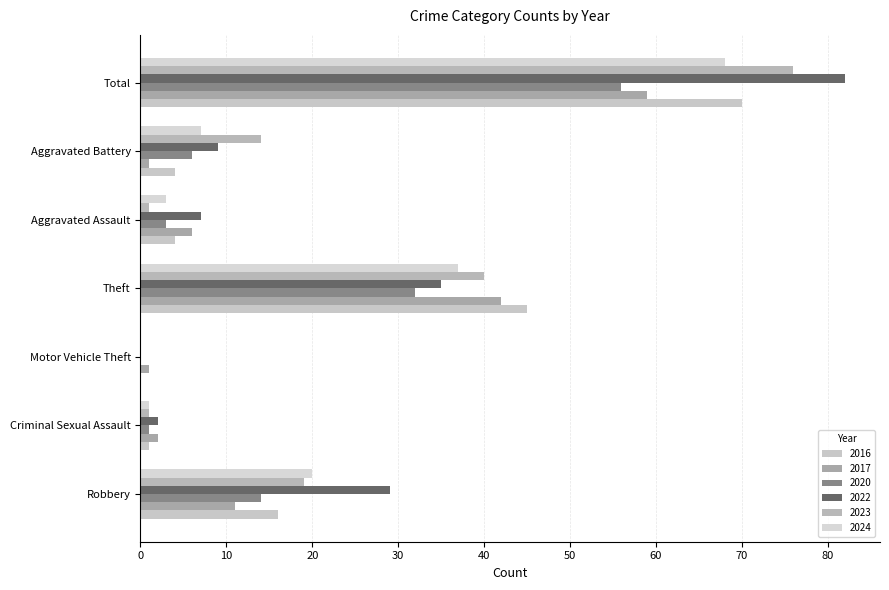

At which label is 2024 closest to 34?

Theft